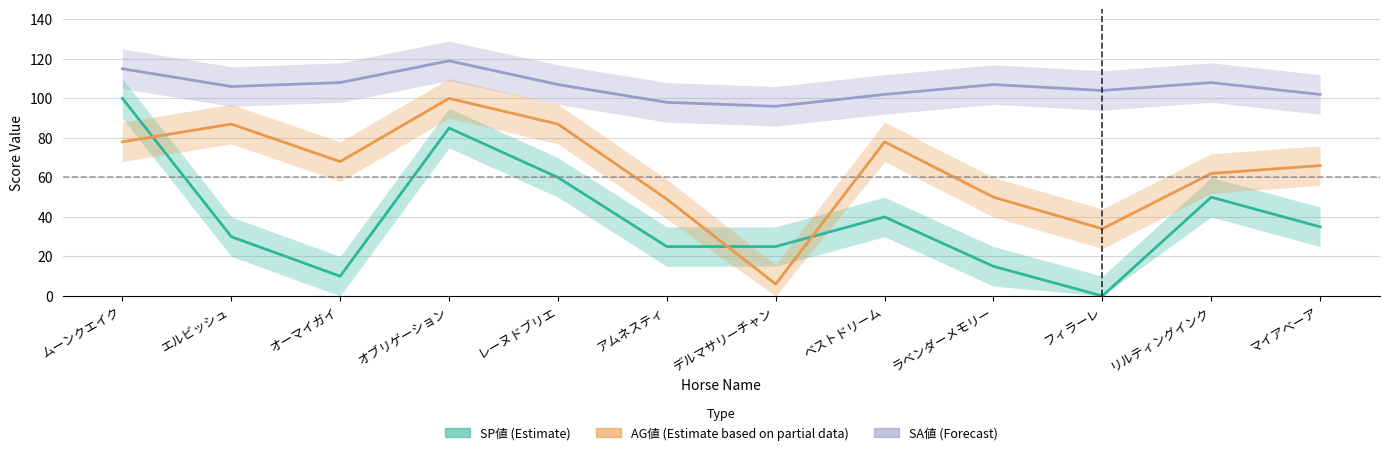

What is the spread (max minus min) of values at デルマサリーチャン?

90